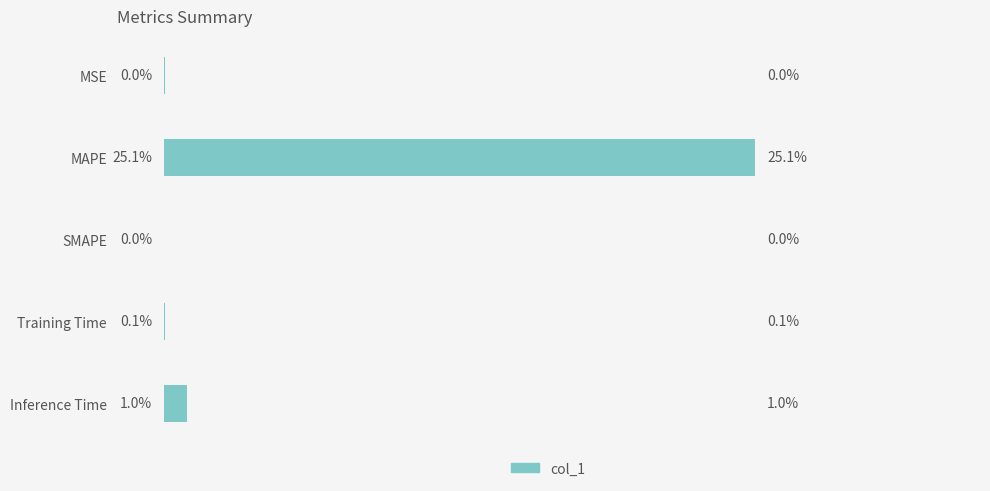

Which has a higher value, MSE or MAPE?

MAPE